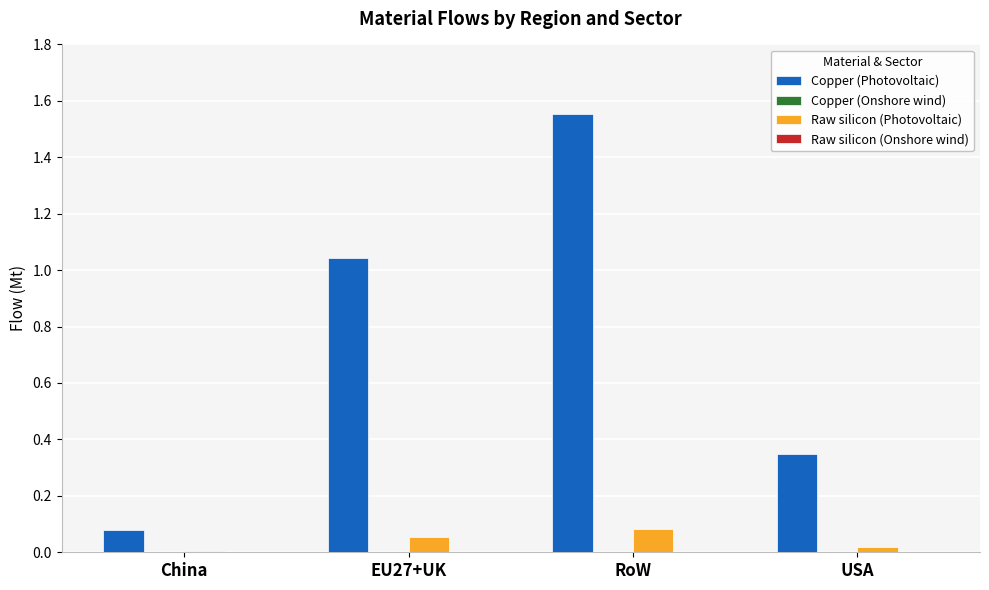

True or false: Copper (Photovoltaic) has a value of 0.2 at USA.

False